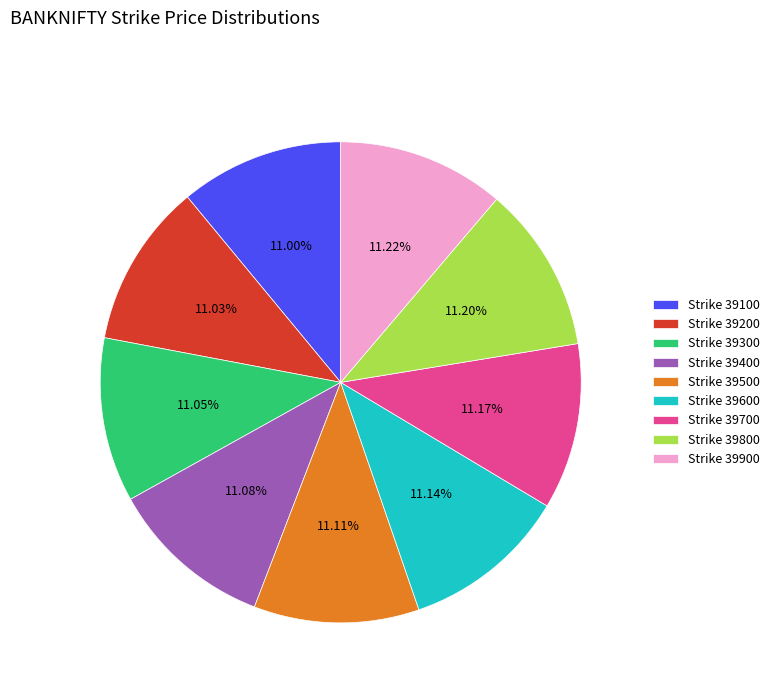

Does Strike 39300 account for over 50% of the chart?

No